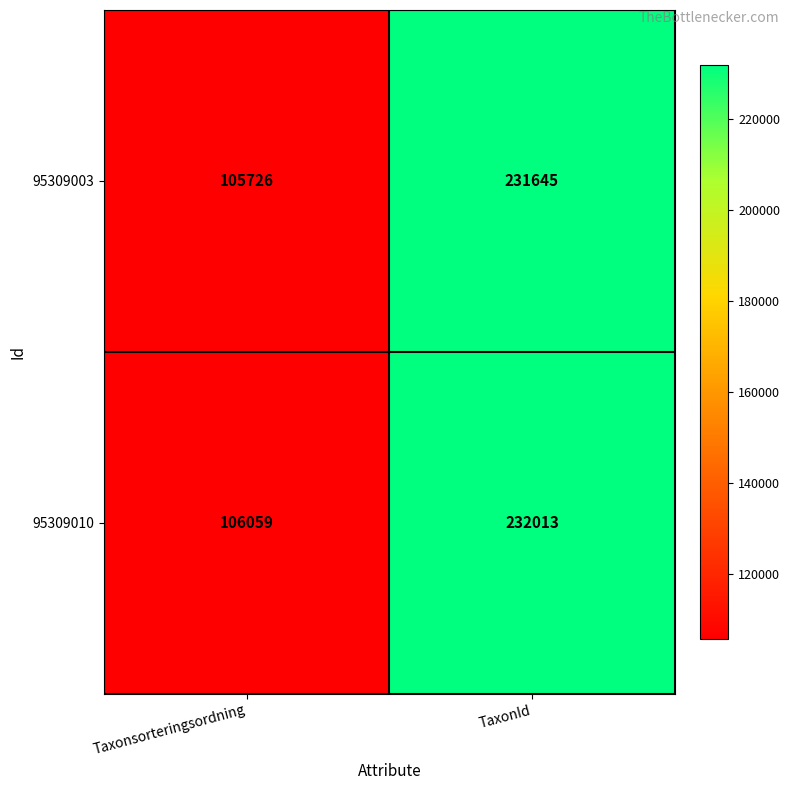

At which category is the sum across all series the highest?

TaxonId